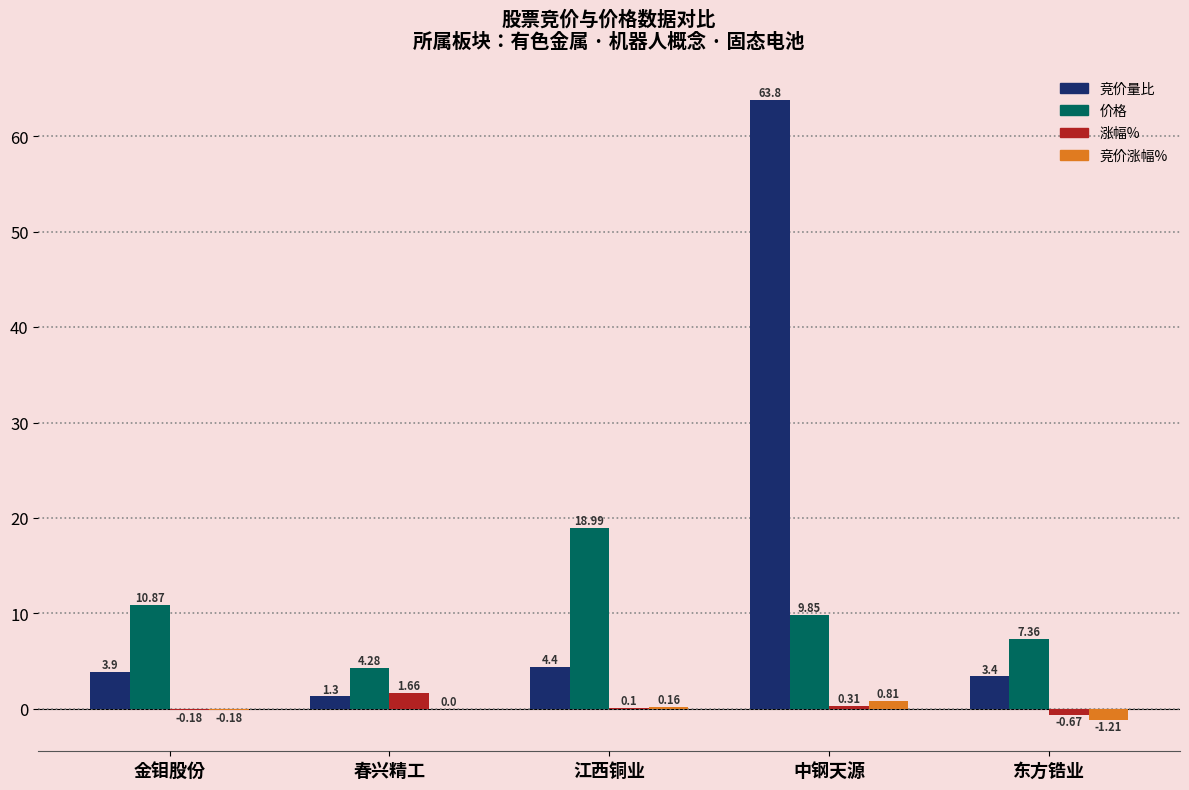

Where is 竞价量比 nearest to the value 32?

江西铜业